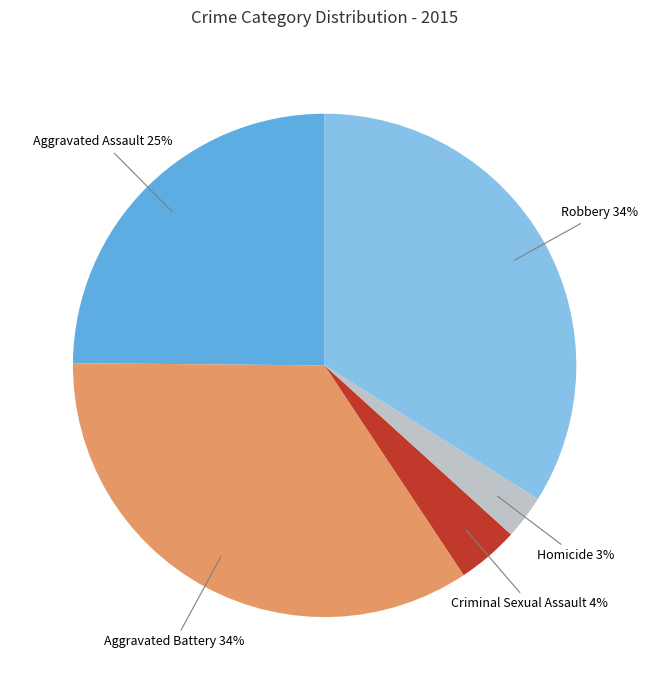

To the nearest percent, what portion does Aggravated Battery represent?

34%